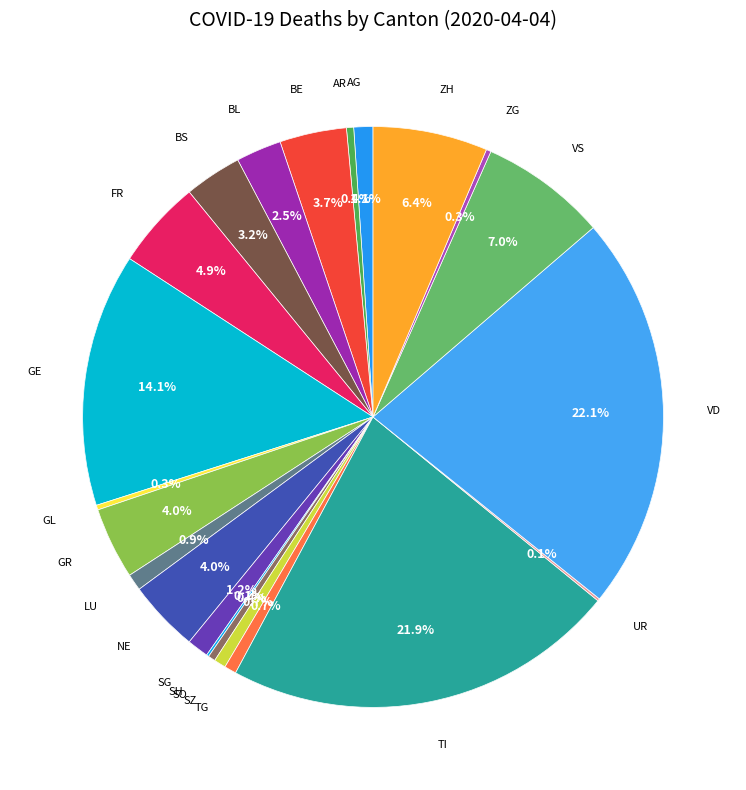

What is the total percentage of GR and BE?

7.7%